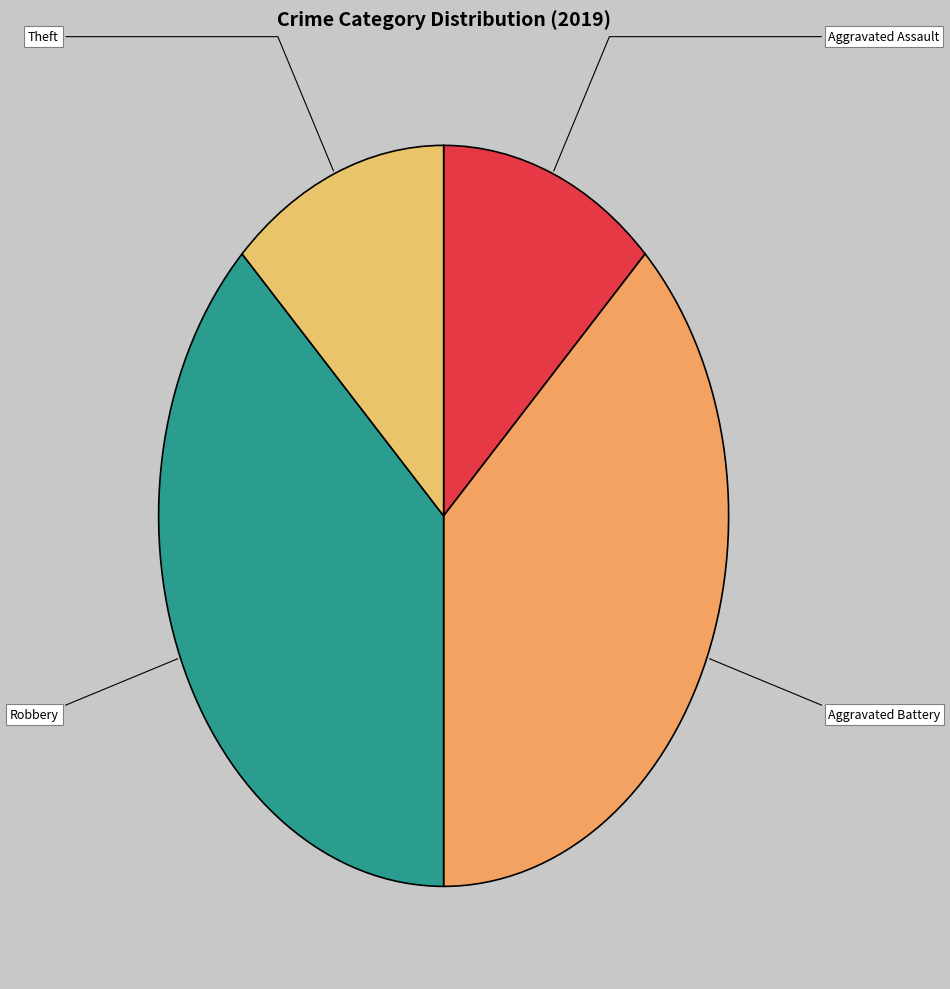

Is there any slice that represents more than half of the pie?

No